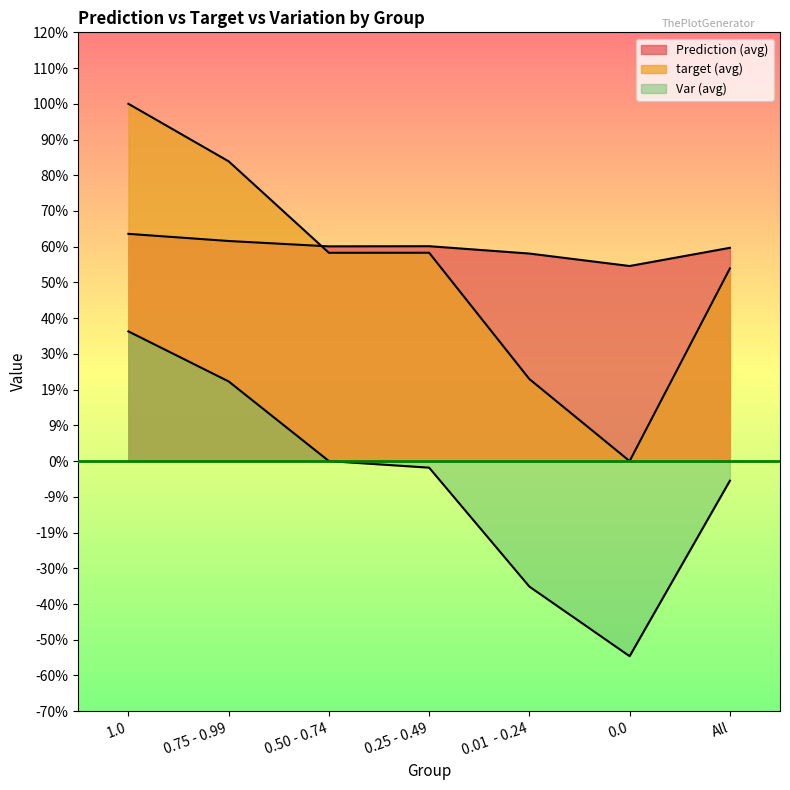

What is the difference between the maximum and minimum values in the target (avg) series?

1.0